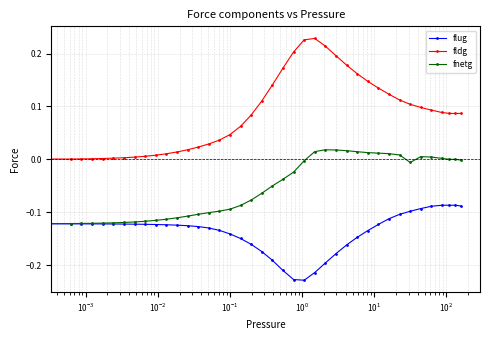

Rank the series by their average value, from lowest to highest.

flug, fnetg, fldg